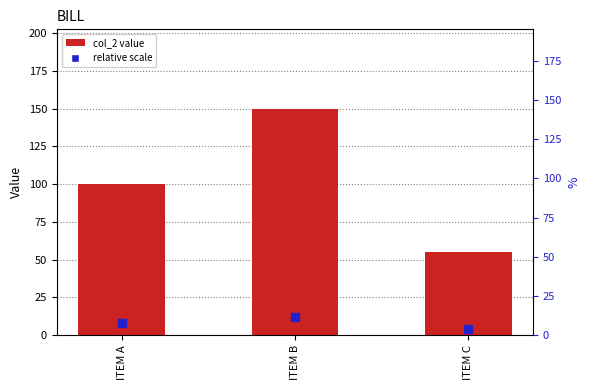

Between ITEM C and ITEM A, which is larger?

ITEM A